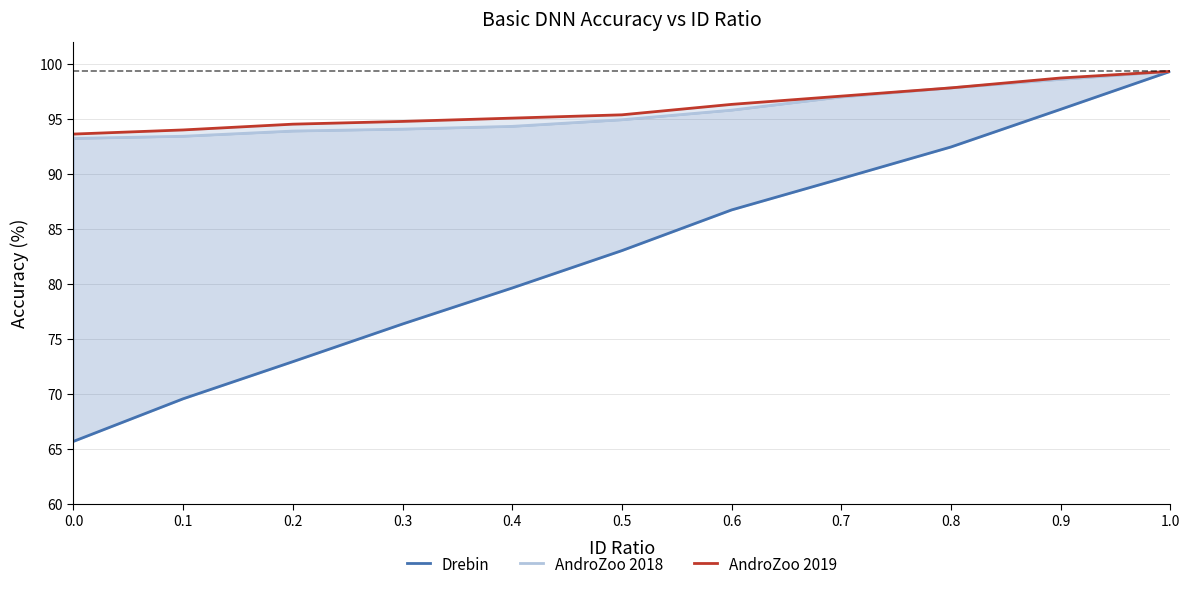

What is the label of the 9th point from the right?

0.2